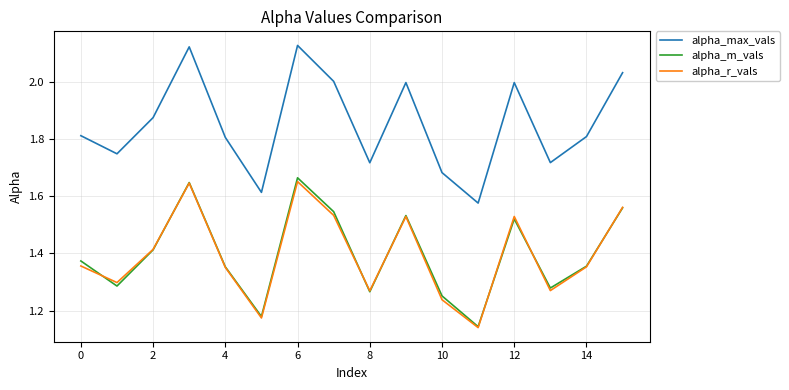

True or false: alpha_max_vals and alpha_m_vals cross at least once.

False